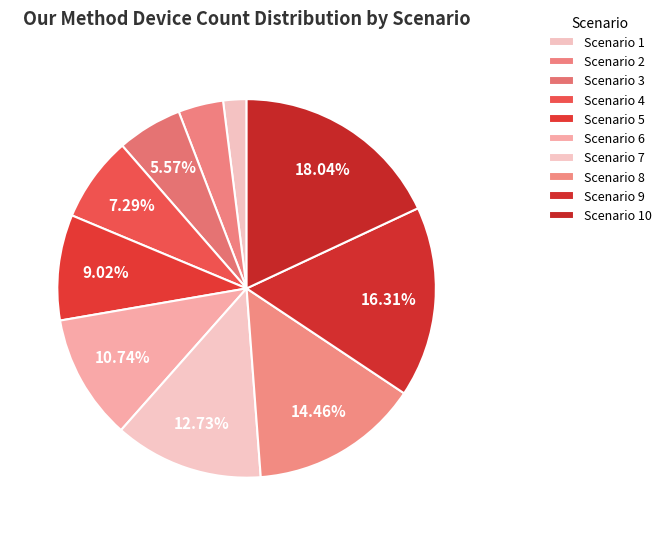

Count the number of slices in the pie.

10